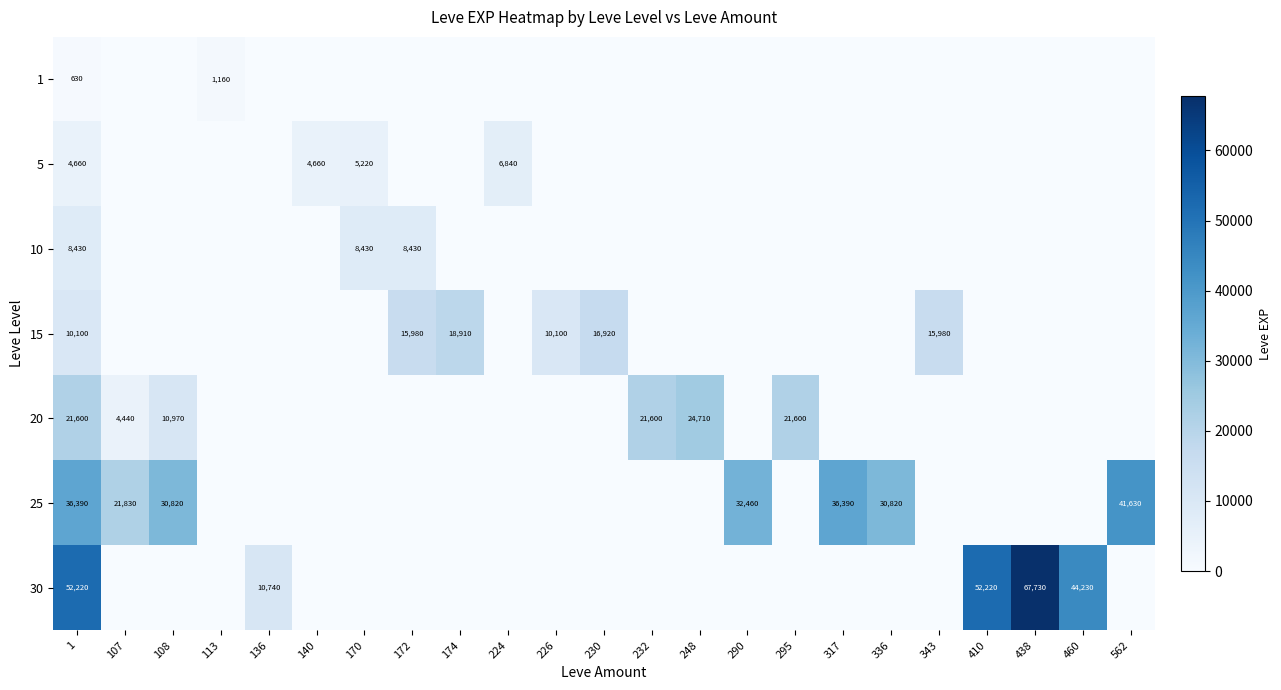

True or false: 25 has a value of 48711 at 1.

False